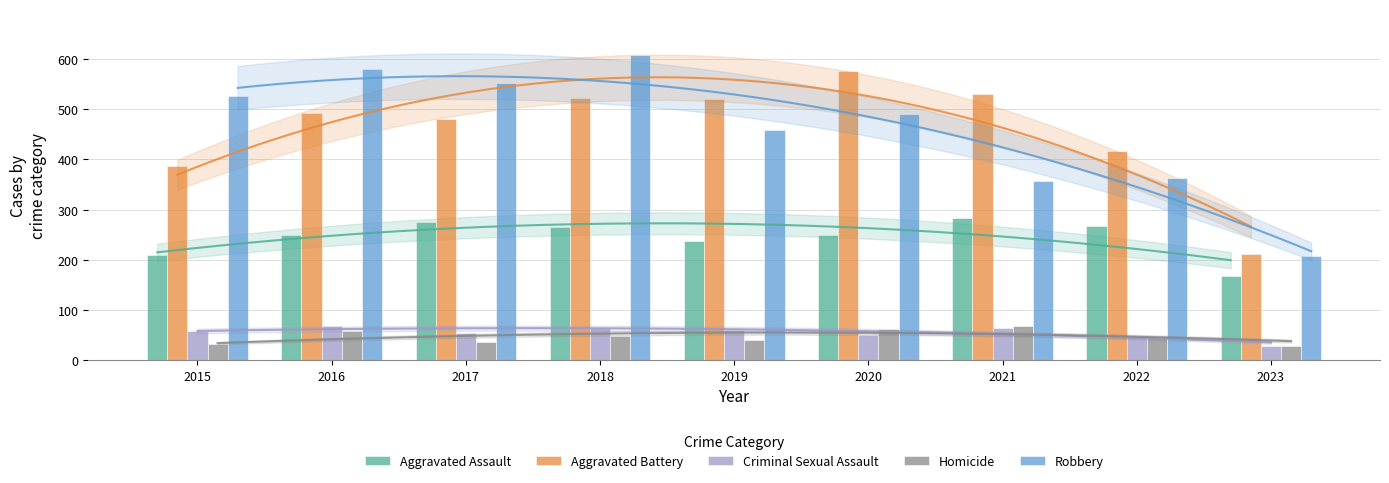

How many data points does each series have?

9